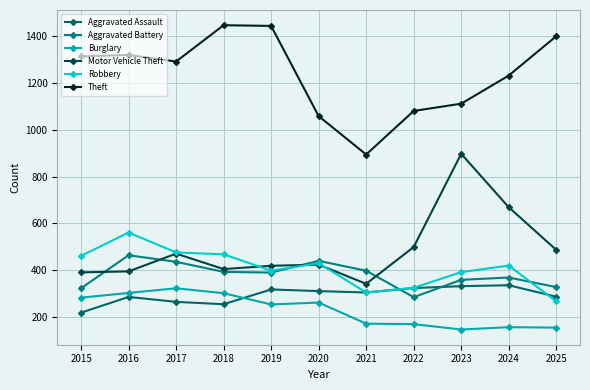

How many lines are shown in the chart?

6